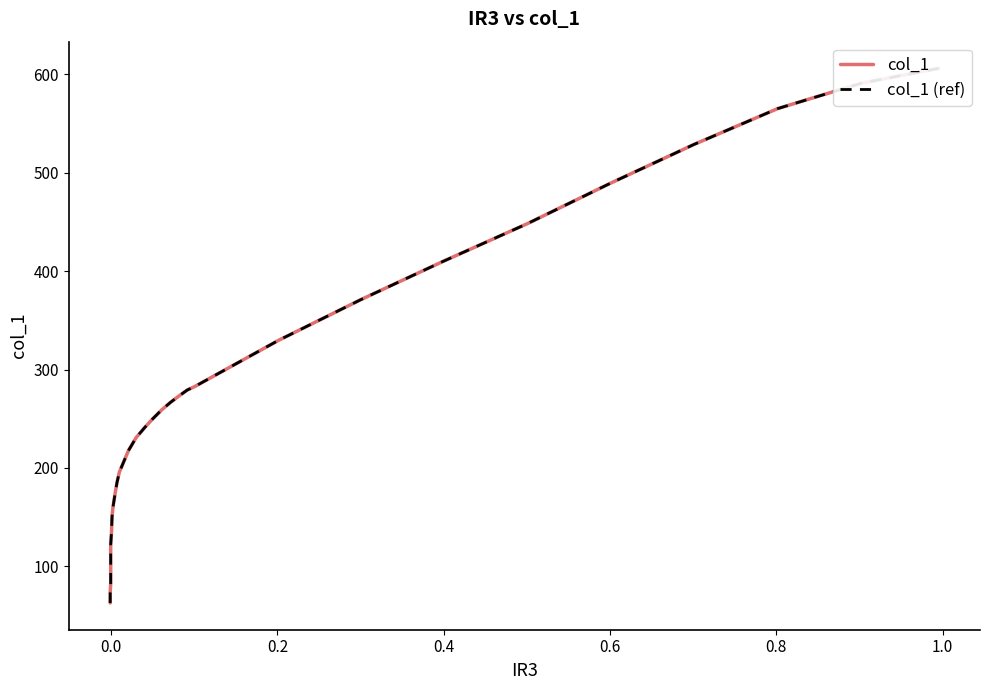

Reading left to right, extract all data points from this chart.

col_1: 606.0	591.1	565.2	528.9	489.8	448.3	409.8	371.2	329.8	282.6	279.1	272.8	266.5	259.0	249.8	241.2	230.8	217.6	195.7	185.3	174.4	160.0	150.2	135.3	122.0	111.7	103.0	94.4	82.9	73.1	62.7
col_1 (ref): 606.0	591.1	565.2	528.9	489.8	448.3	409.8	371.2	329.8	282.6	279.1	272.8	266.5	259.0	249.8	241.2	230.8	217.6	195.7	185.3	174.4	160.0	150.2	135.3	122.0	111.7	103.0	94.4	82.9	73.1	62.7